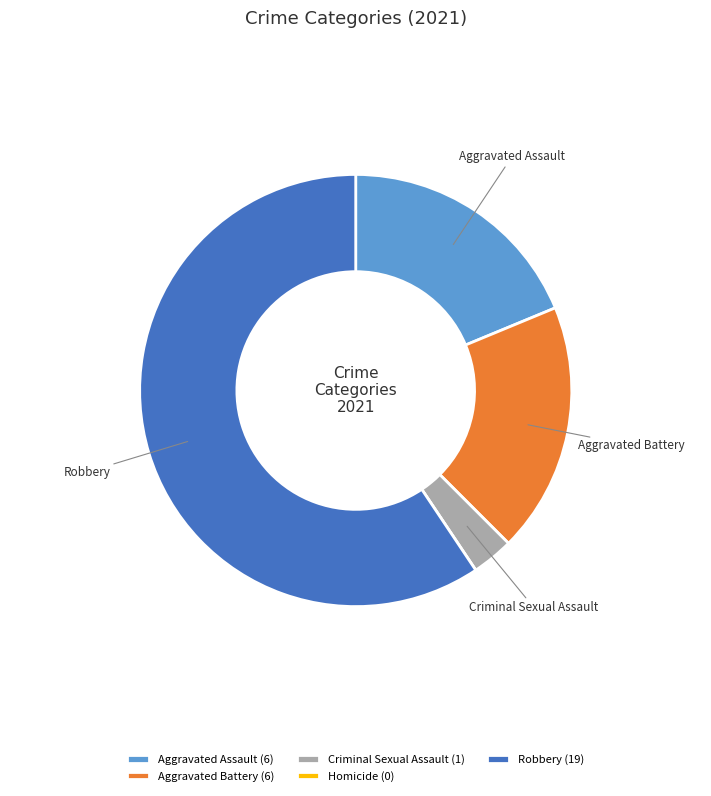

Which category accounts for the majority?

Robbery